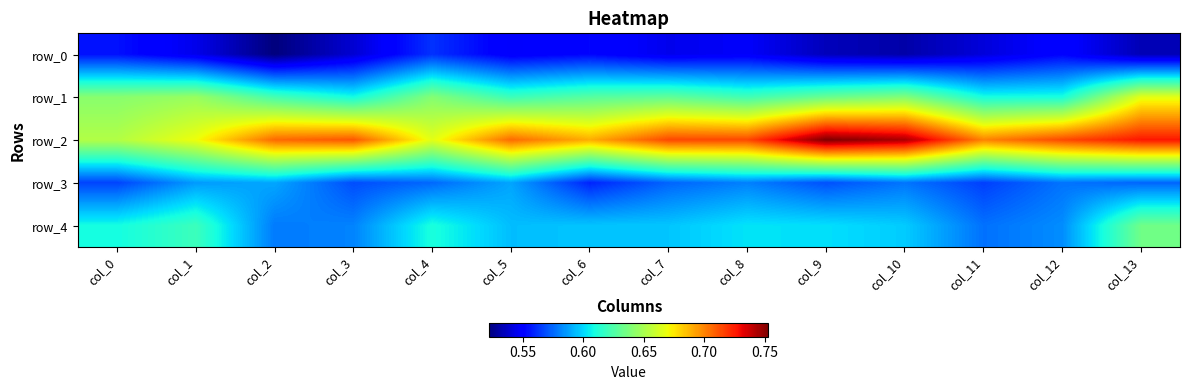

Which has a higher value, col_11 or col_2?

col_11